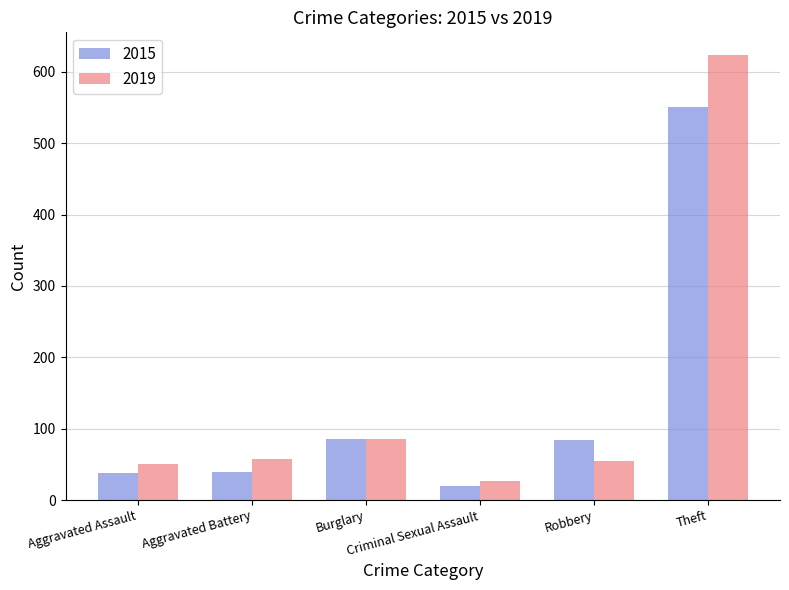

What is the average value of the 2019 series?

150